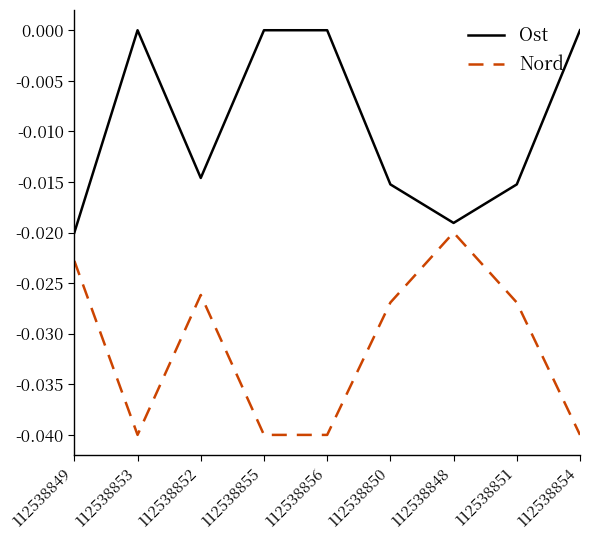

At which category does Ost reach its first local valley?

112538852